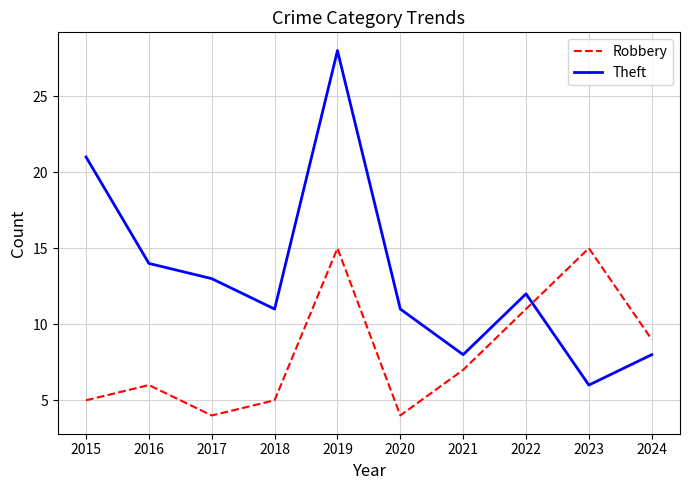

Reading right to left, transcribe all the data shown in this chart.

Robbery: 2024=9	2023=15	2022=11	2021=7	2020=4	2019=15	2018=5	2017=4	2016=6	2015=5
Theft: 2024=8	2023=6	2022=12	2021=8	2020=11	2019=28	2018=11	2017=13	2016=14	2015=21